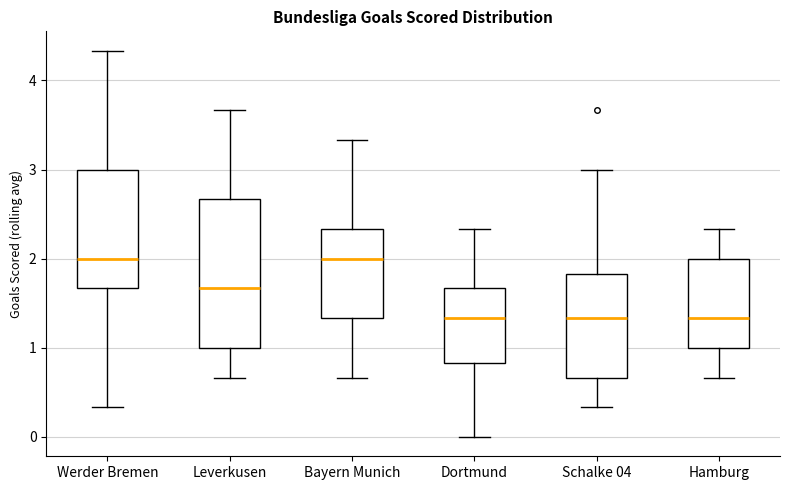

Comparing the boxes themselves (not the whiskers), which one is the tallest?

Leverkusen